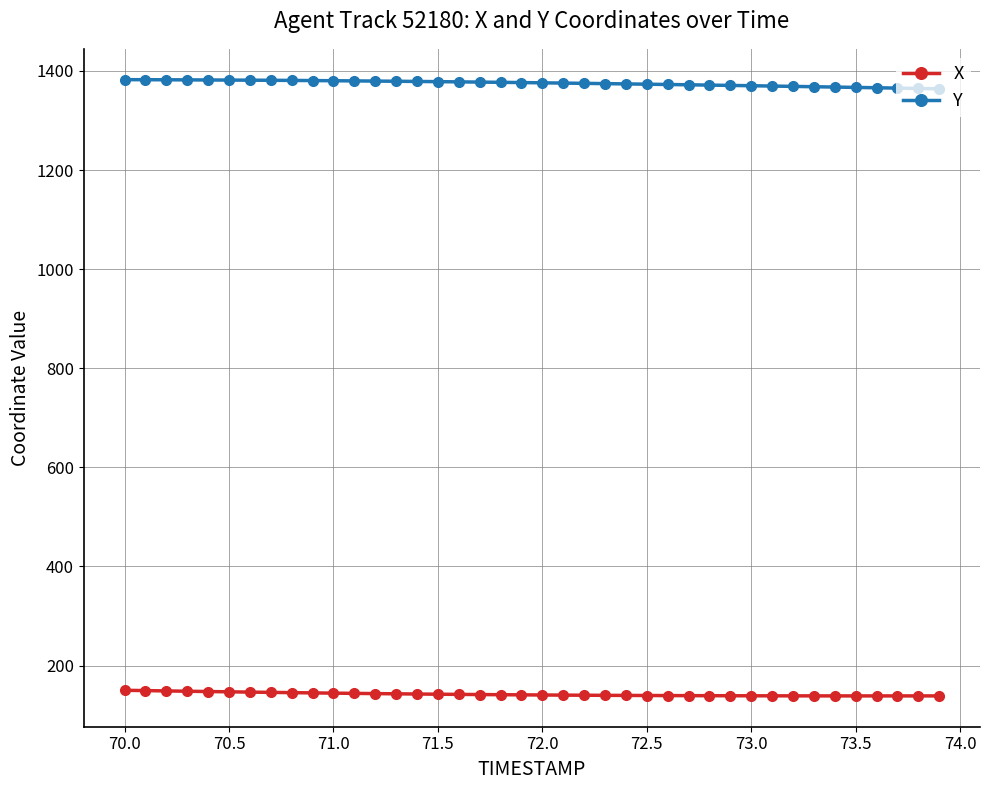

What is the greatest value displayed?

1382.3